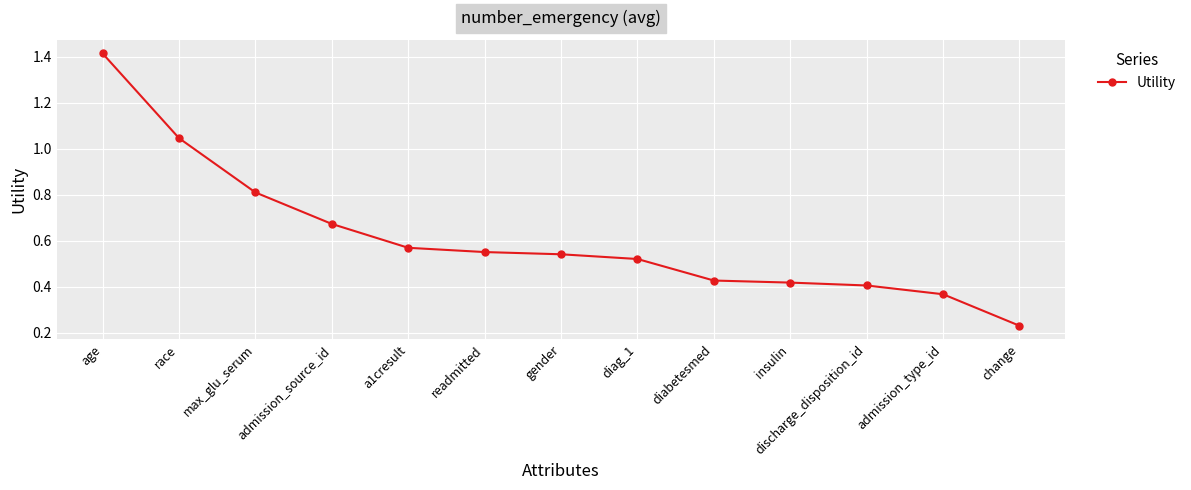

The chart shows a value of 0.7 at diabetesmed. True or false?

False